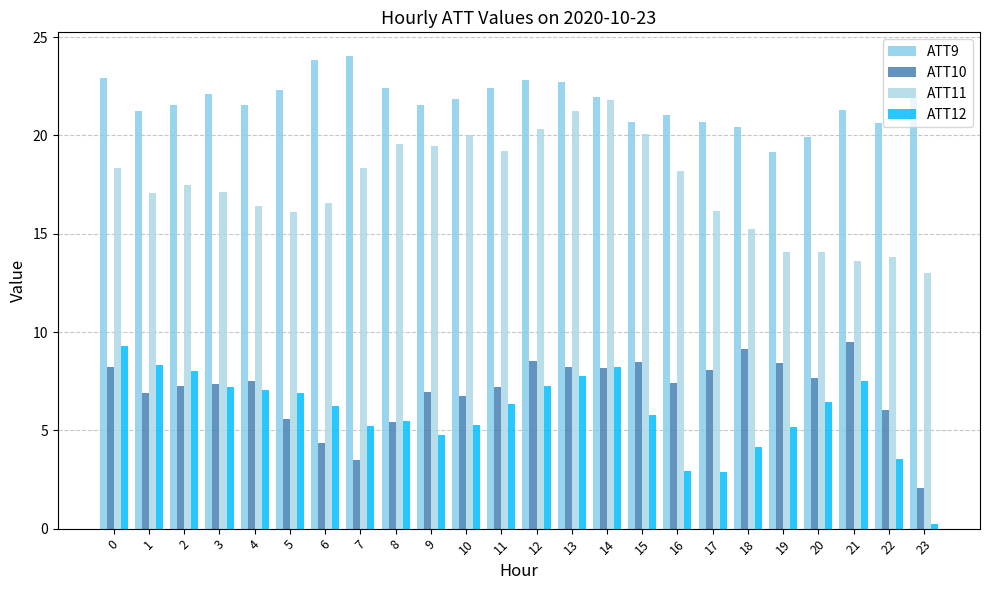

Is it true that ATT11 equals 17.5 at 2?

True